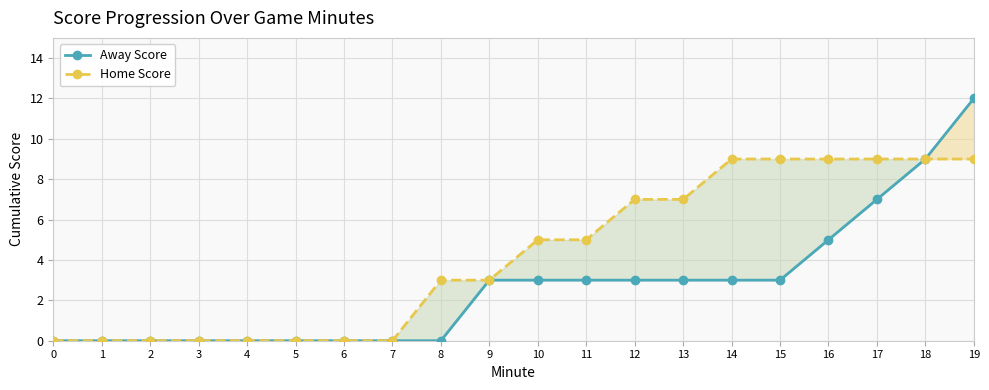

What is the value of the Away Score point at the 18th from the left?

7